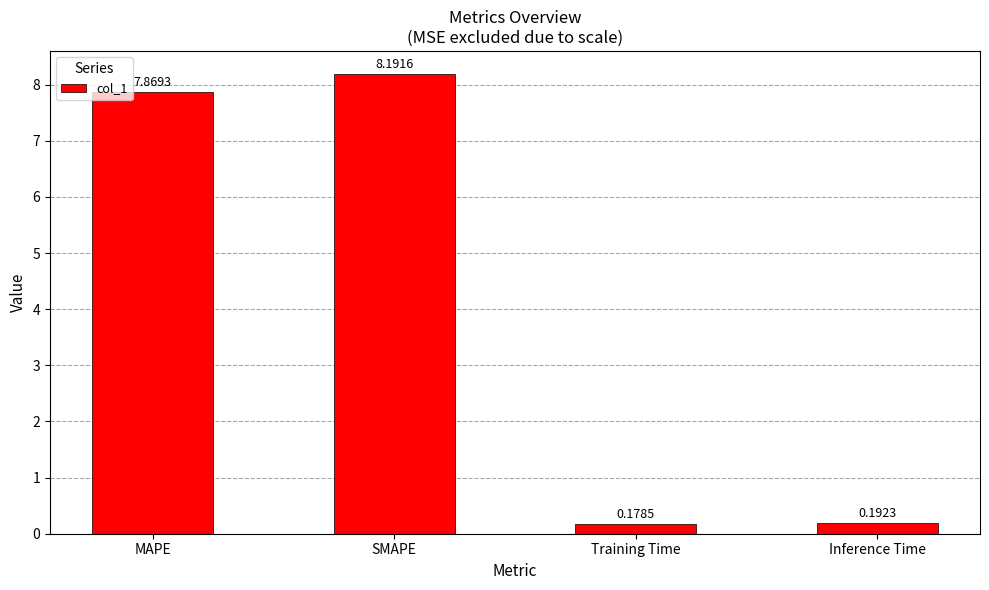

What is the difference between the maximum and minimum values?

8.0